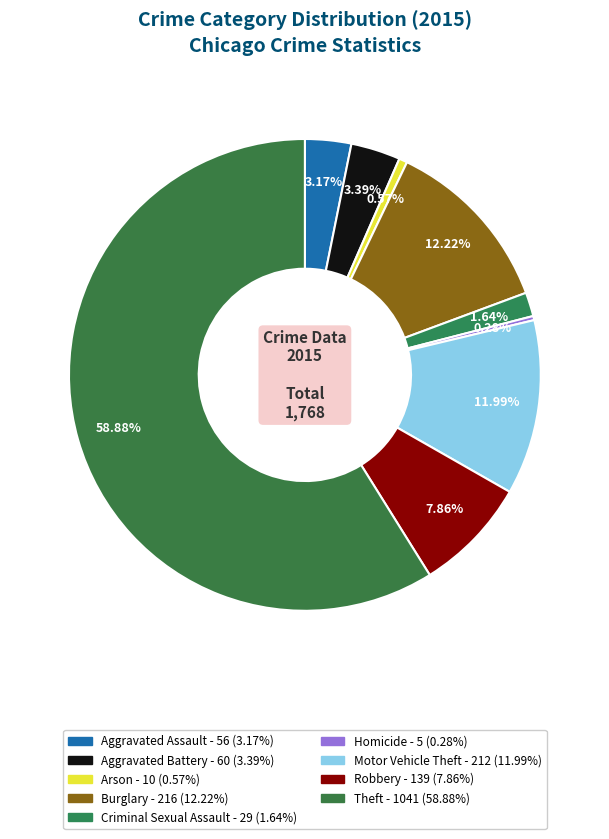

Is it true that Homicide is 0% of the pie?

True